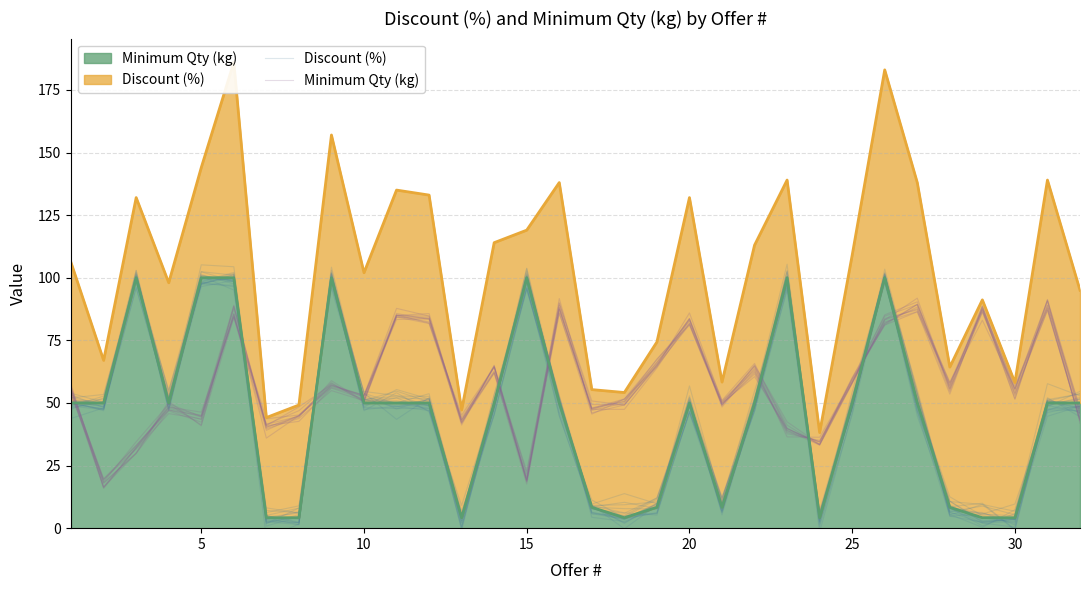

The value of Discount (%) at 15 is 86.8. True or false?

False